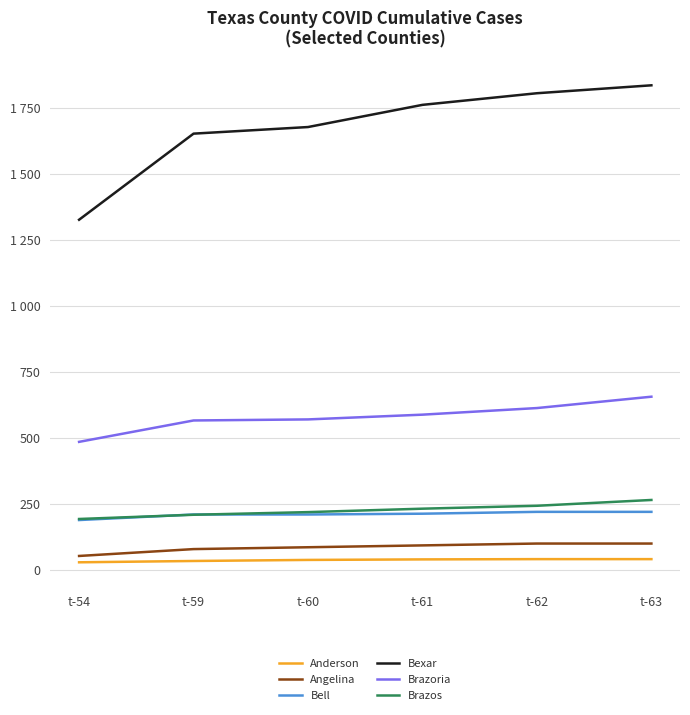

What are all the series names shown in the legend?

Anderson, Angelina, Bell, Bexar, Brazoria, Brazos